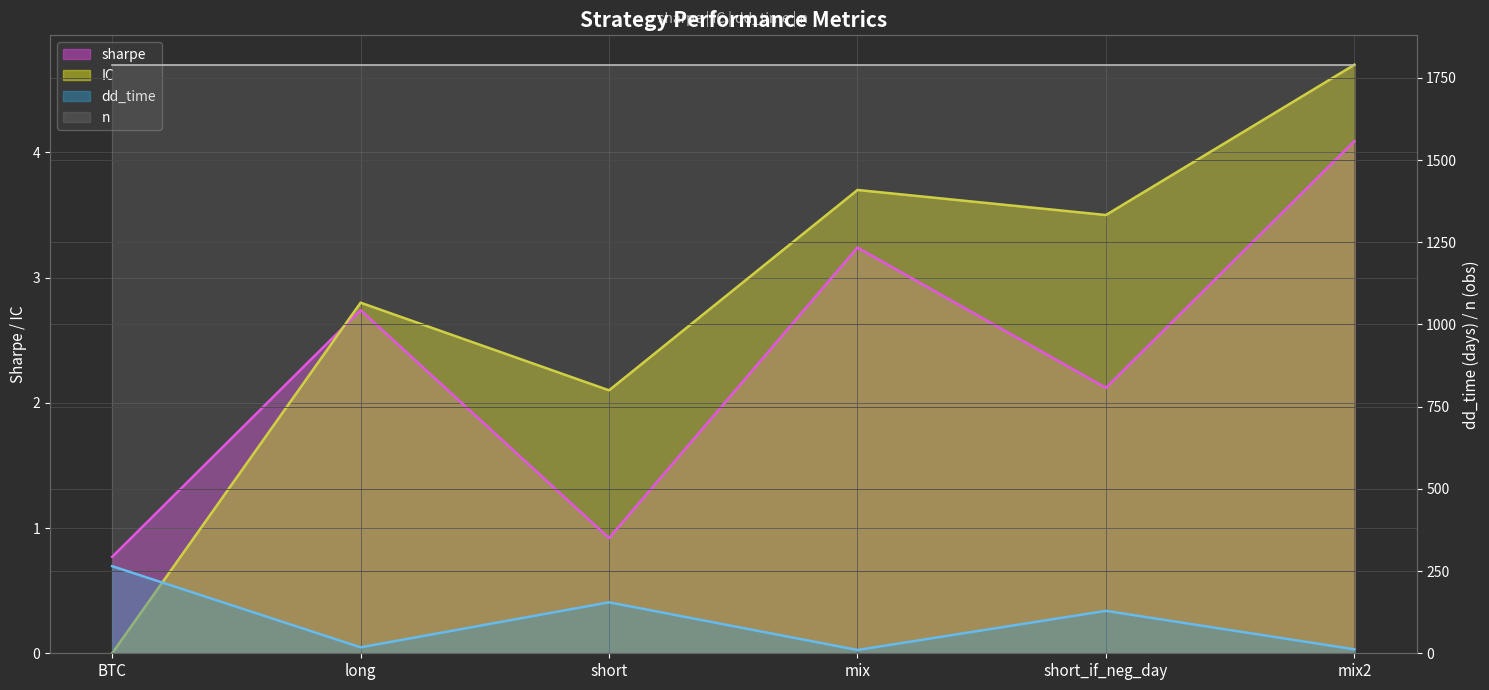

At how many categories does at least one series exceed 173?

1